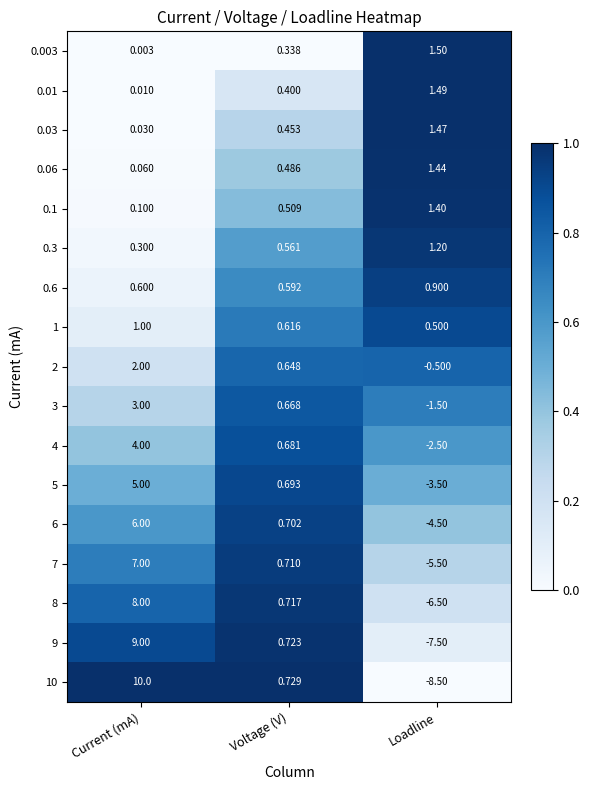

Which label corresponds to the smallest value in the chart?

Loadline